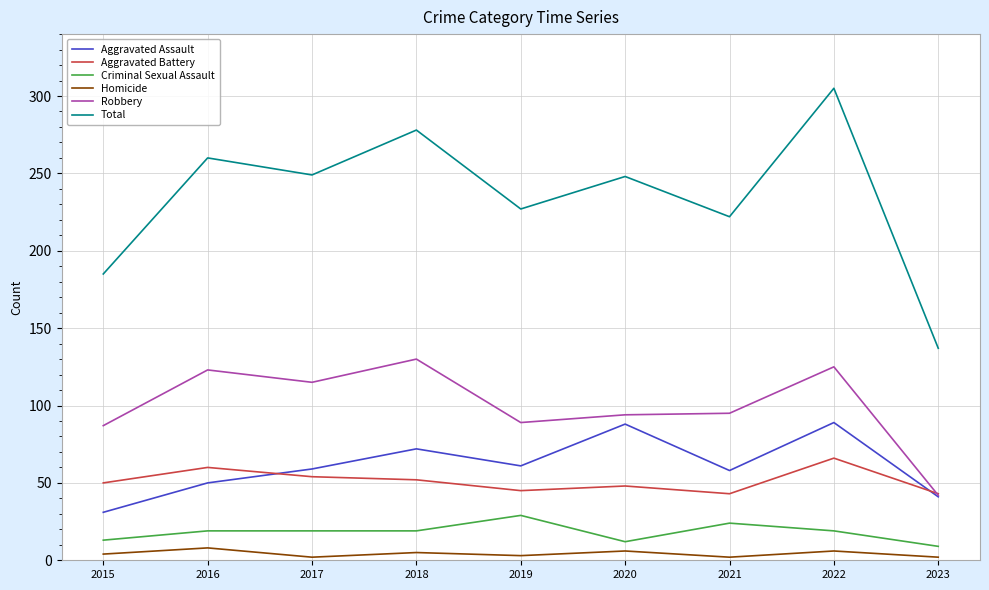

What value does the Aggravated Assault series have at 2023?

41